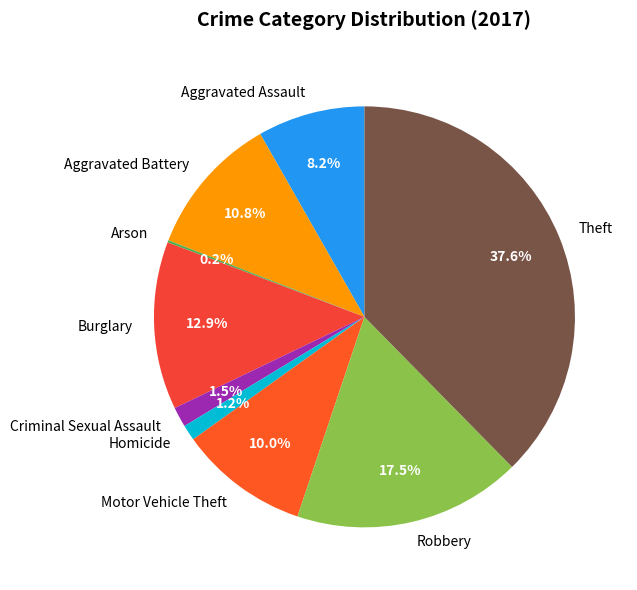

Does Theft account for over 50% of the chart?

No